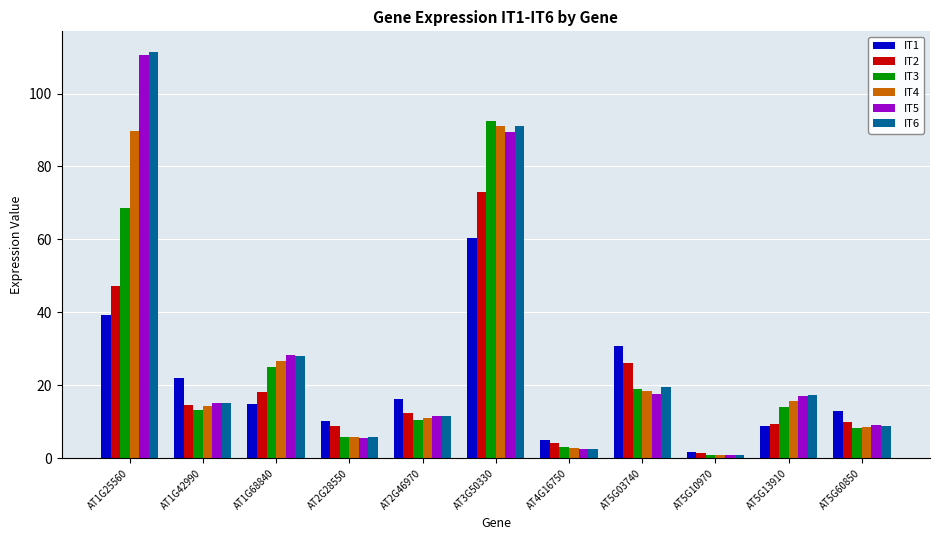

What is the sum of all IT2 values?

225.5